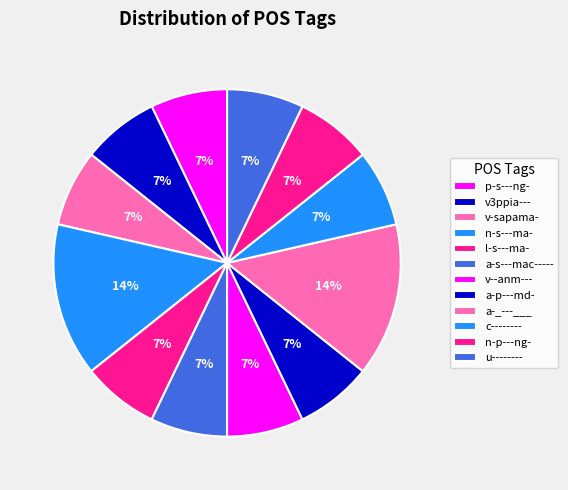

To the nearest percent, what is the average slice percentage?

8%